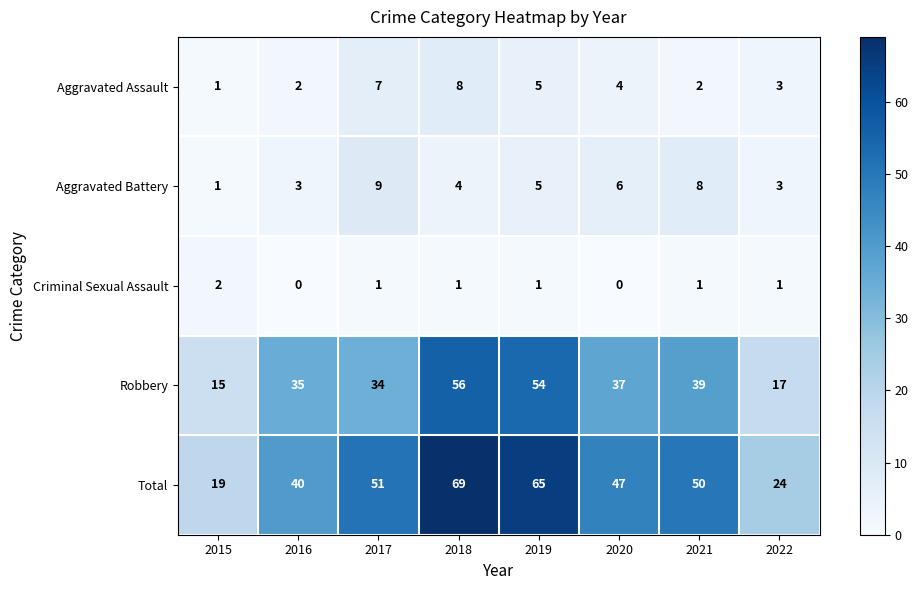

At which label is Aggravated Battery closest to 5?

2019